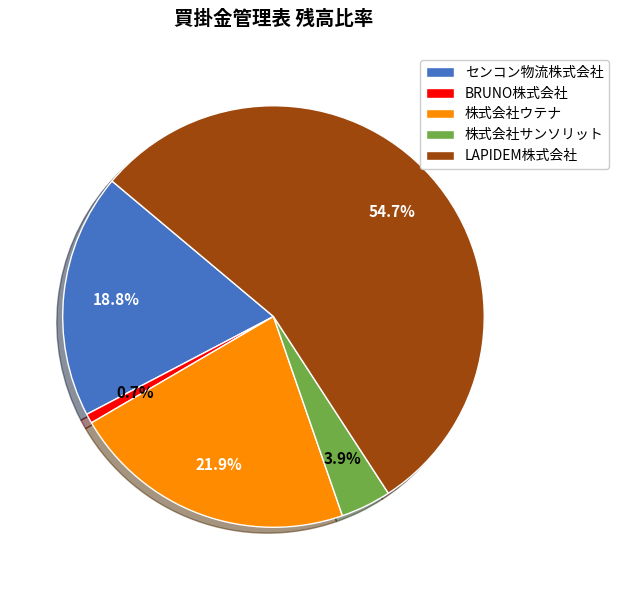

Count the number of slices in the pie.

5